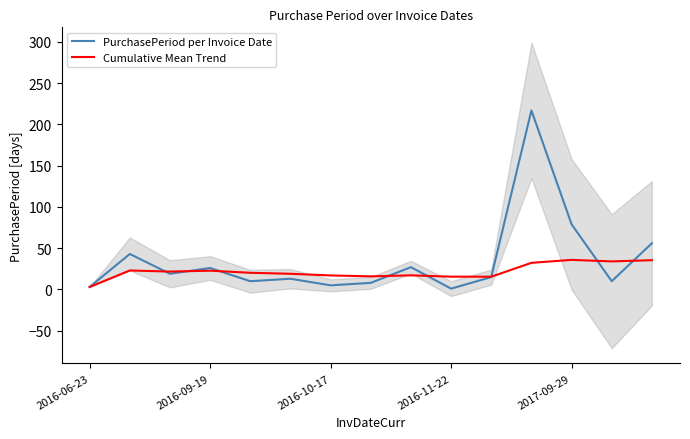

At which label does Cumulative Mean Trend reach its minimum?

2016-06-23